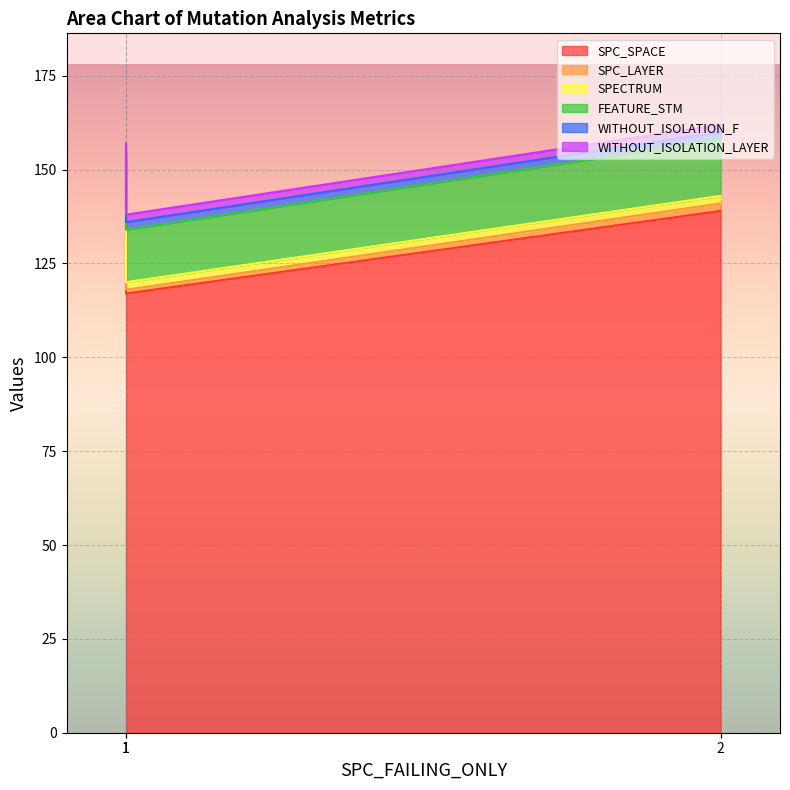

What are all the series names shown in the legend?

SPC_SPACE, SPC_LAYER, SPECTRUM, FEATURE_STM, WITHOUT_ISOLATION_F, WITHOUT_ISOLATION_LAYER